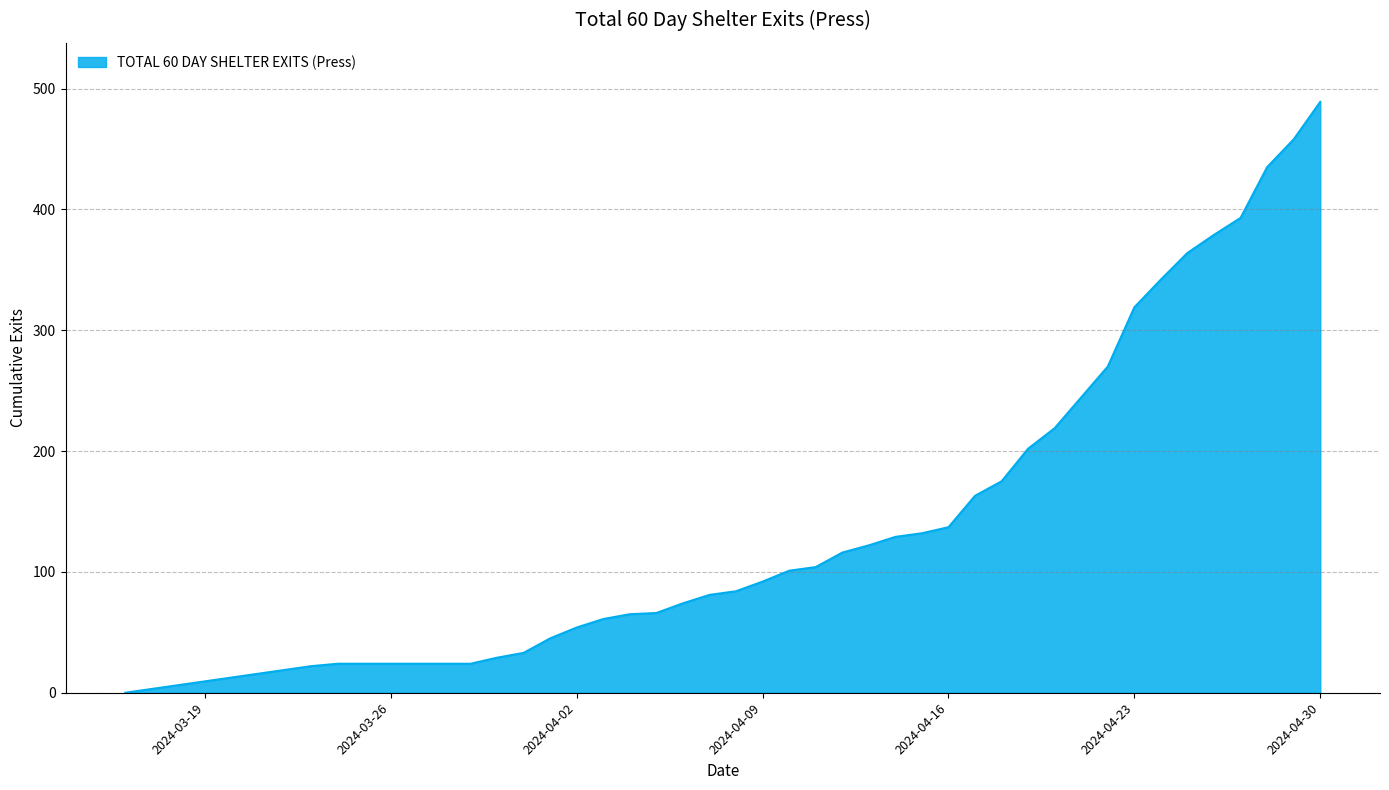

What is the difference between the maximum and second lowest values?

467